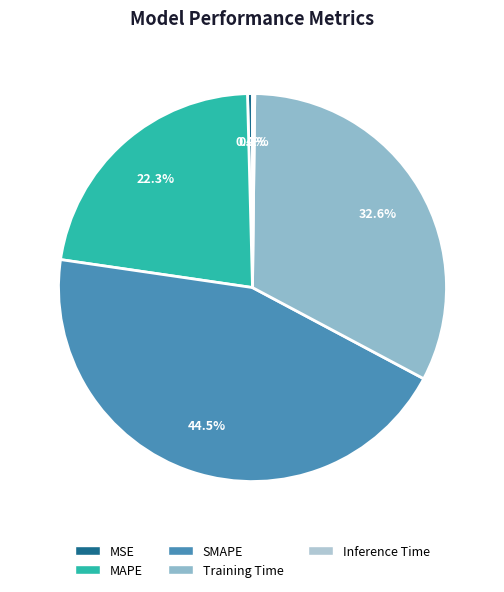

The MAPE slice represents 22% of the pie. True or false?

True